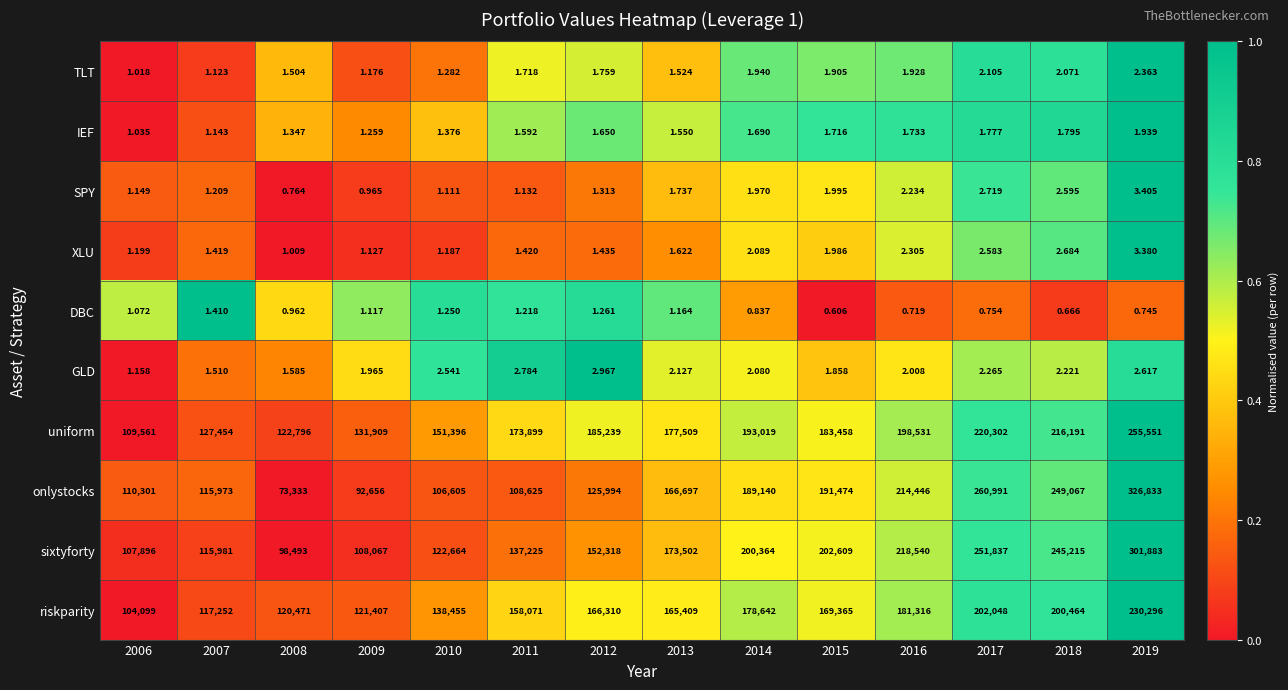

Which series has the largest range (max minus min)?

onlystocks